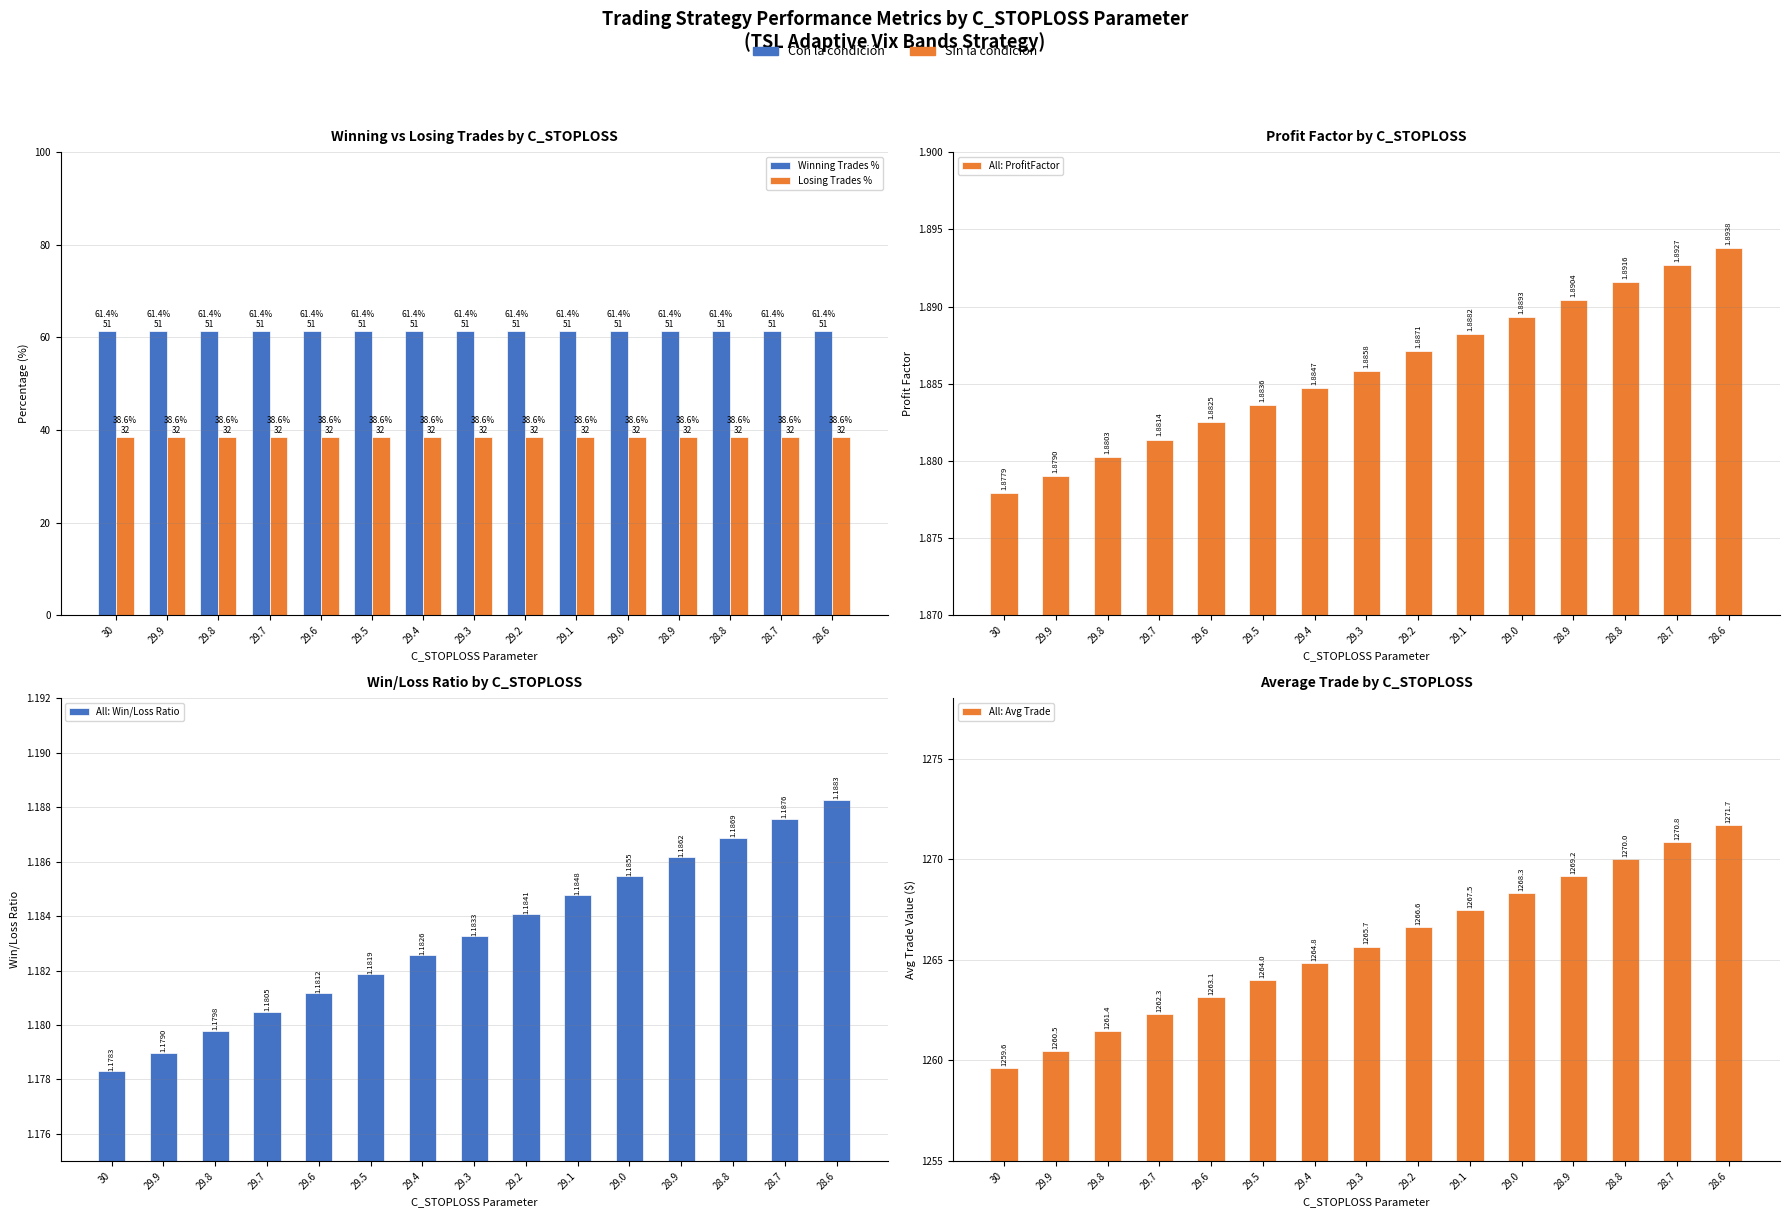

At how many categories does at least one series exceed 291?

15